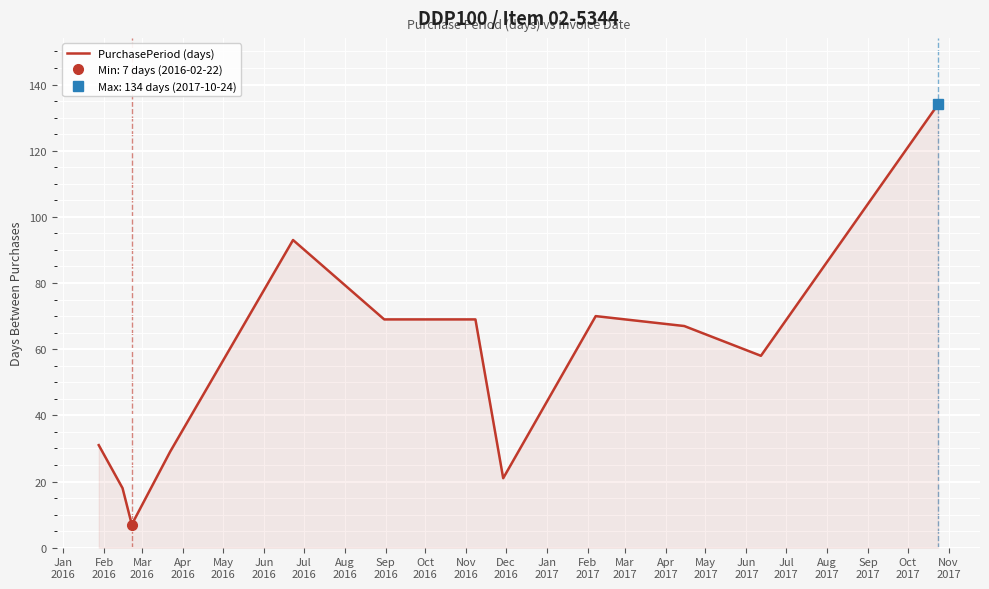

How many lines are shown in the chart?

1